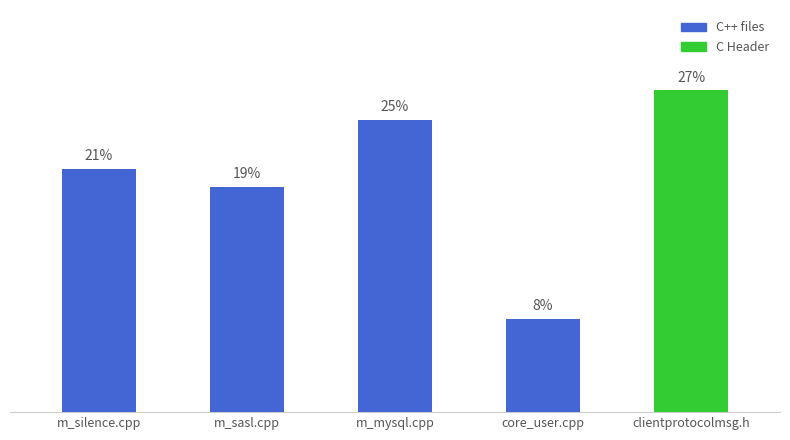

What is the value of the 3rd bar from the left?

24.9